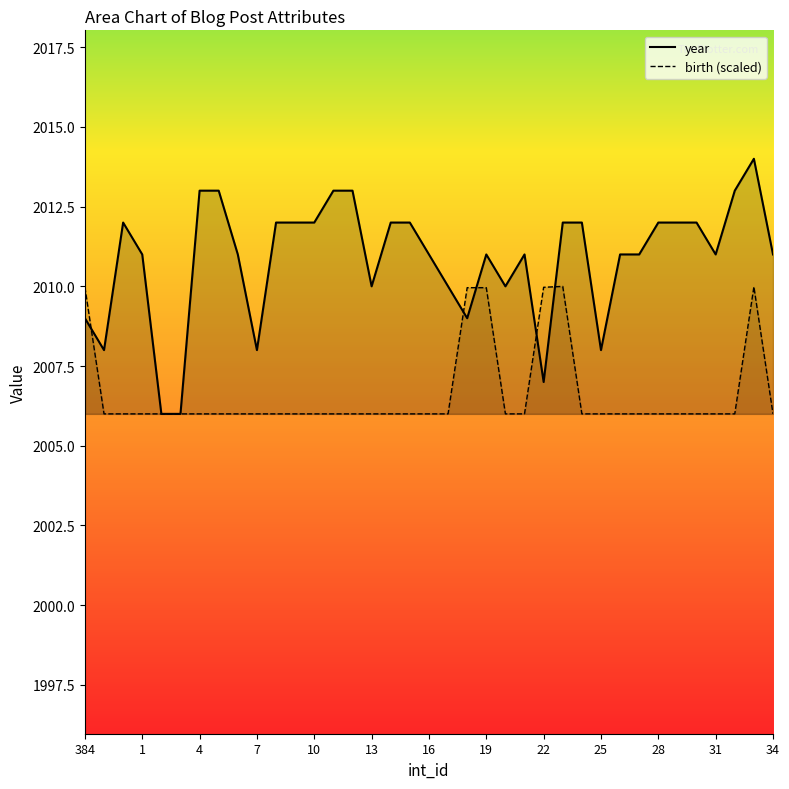

What is the highest value of the birth_line series?

2010.0